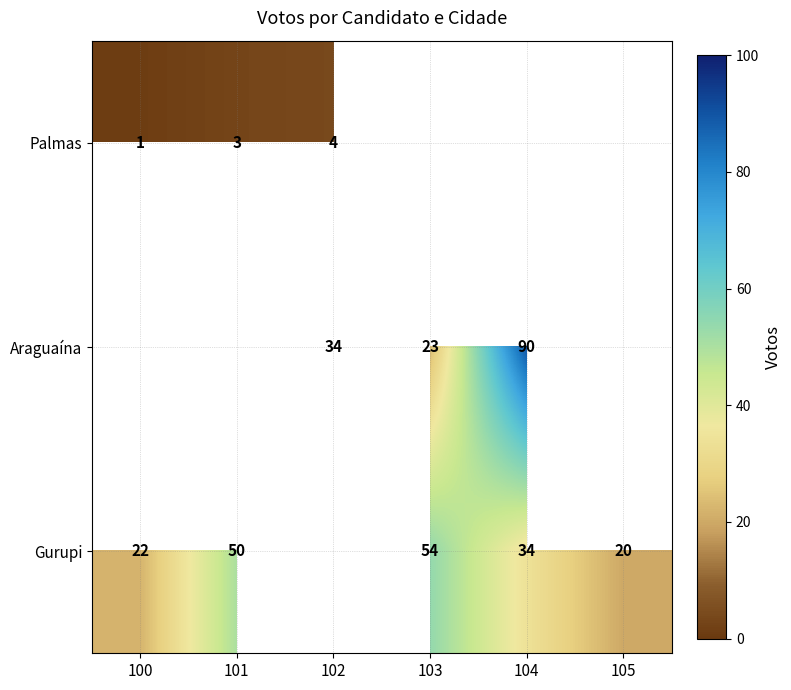

The value of Gurupi at 100 is 22. True or false?

True